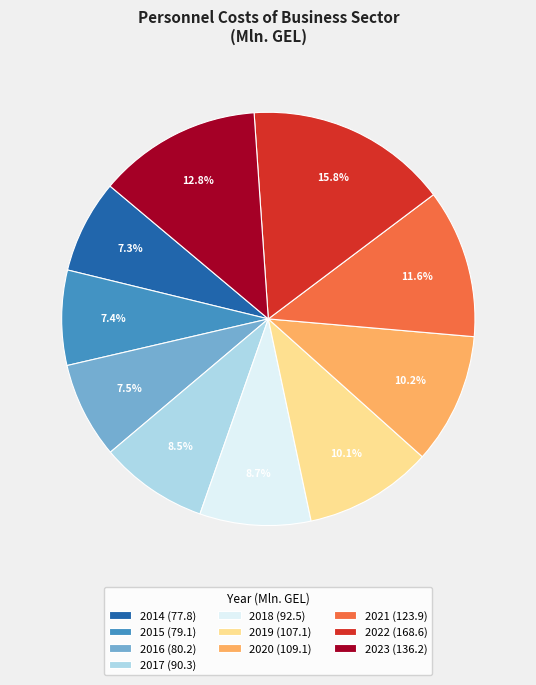

To the nearest percent, what is the combined percentage of 2022 and 2014?

23%